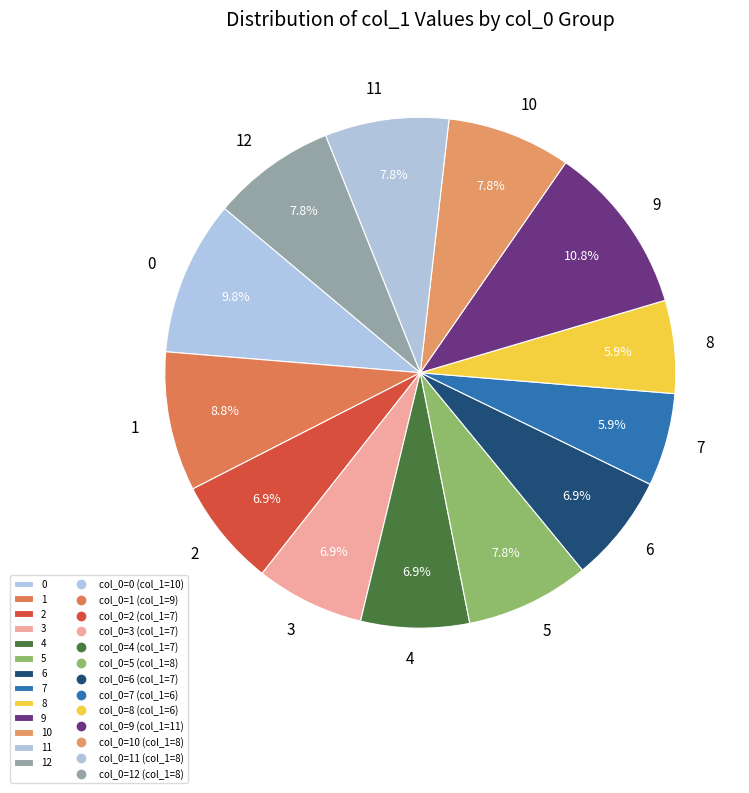

What is the largest slice in the pie chart?

9